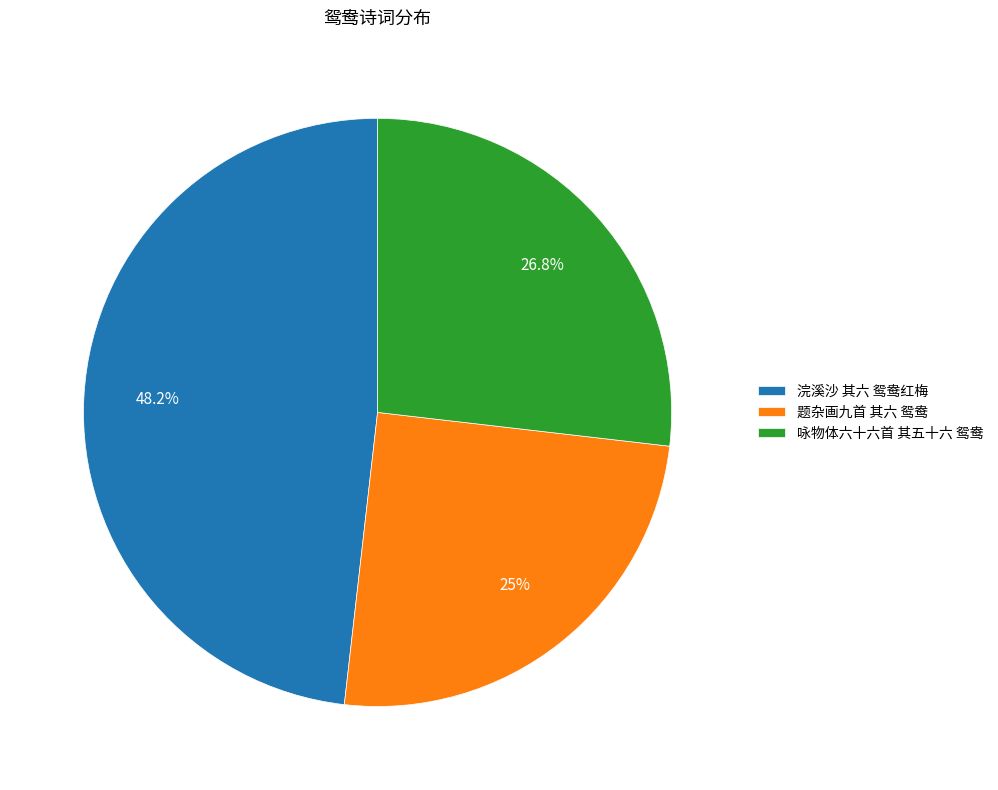

Rank the categories by value from highest to lowest.

浣溪沙 其六 鸳鸯红梅, 咏物体六十六首 其五十六 鸳鸯, 题杂画九首 其六 鸳鸯